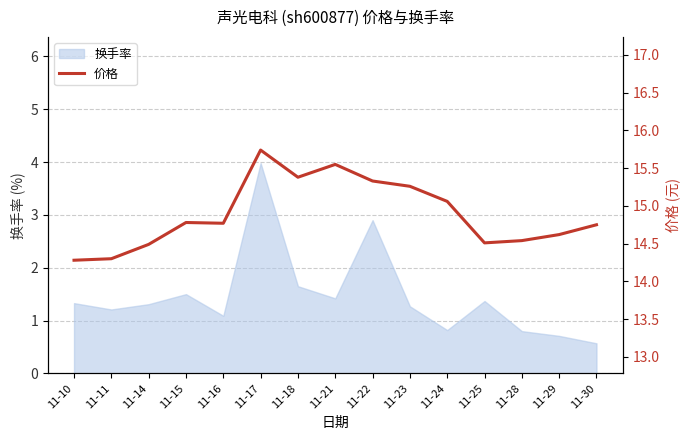

List the labels in order of value, smallest first.

11-10, 11-11, 11-14, 11-25, 11-28, 11-29, 11-30, 11-16, 11-15, 11-24, 11-23, 11-22, 11-18, 11-21, 11-17